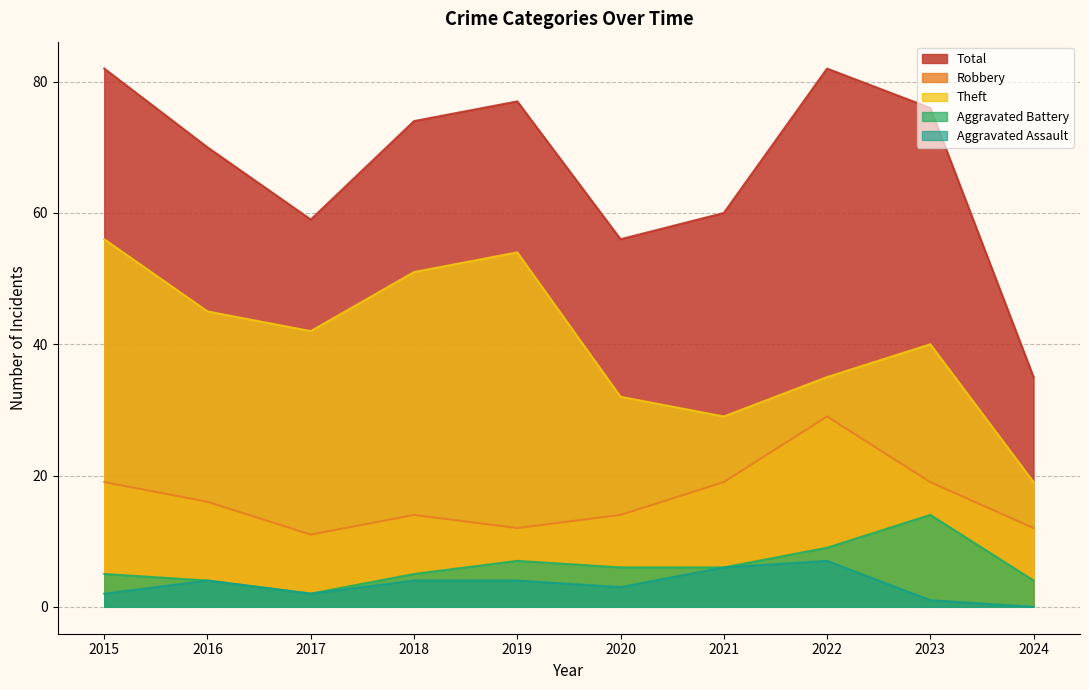

Rank the series by their maximum value, from lowest to highest.

Aggravated Assault, Aggravated Battery, Robbery, Theft, Total